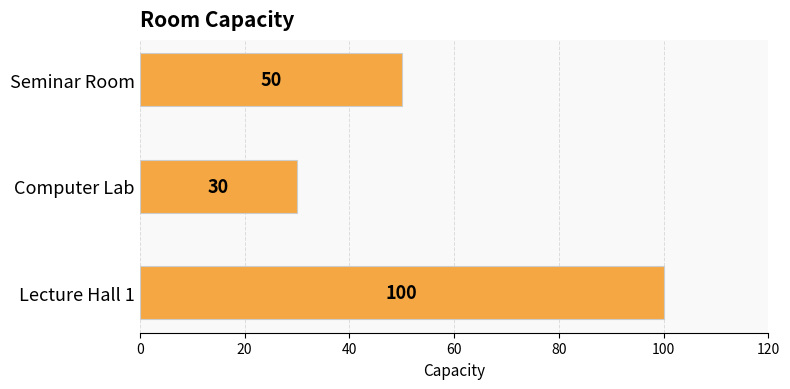

What is the sum of all values?

180